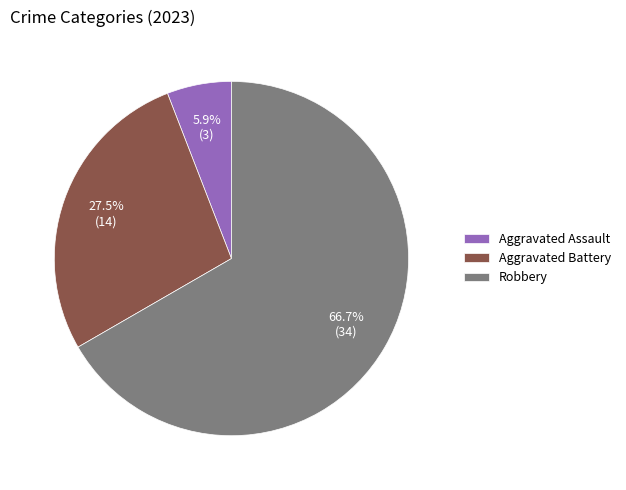

How many segments does this pie chart have?

3